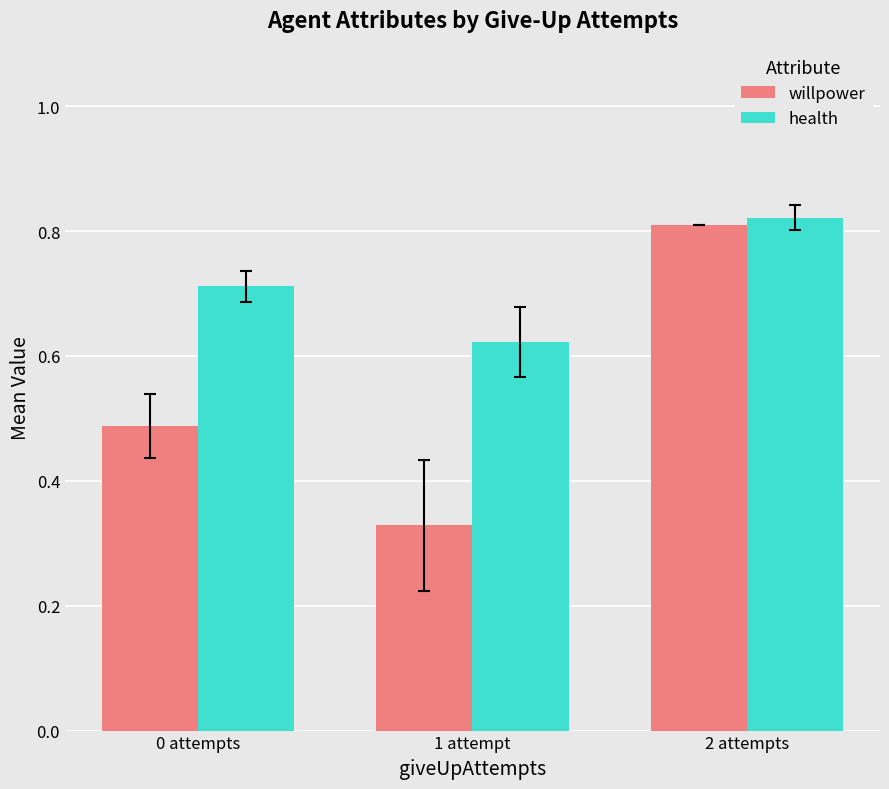

What is the sum of the willpower values at 1 attempt and 2 attempts?

1.1